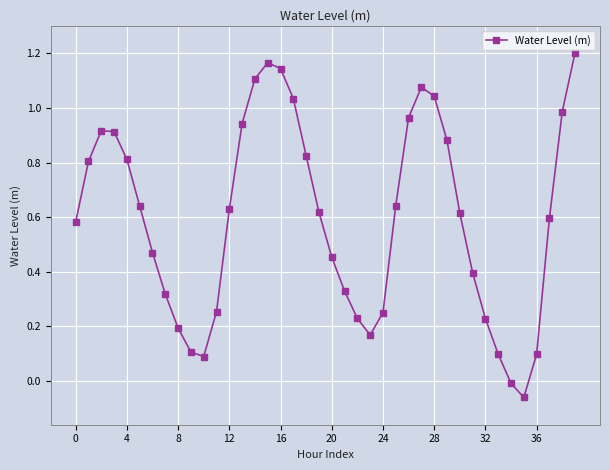

What is the sum of all values?

23.8